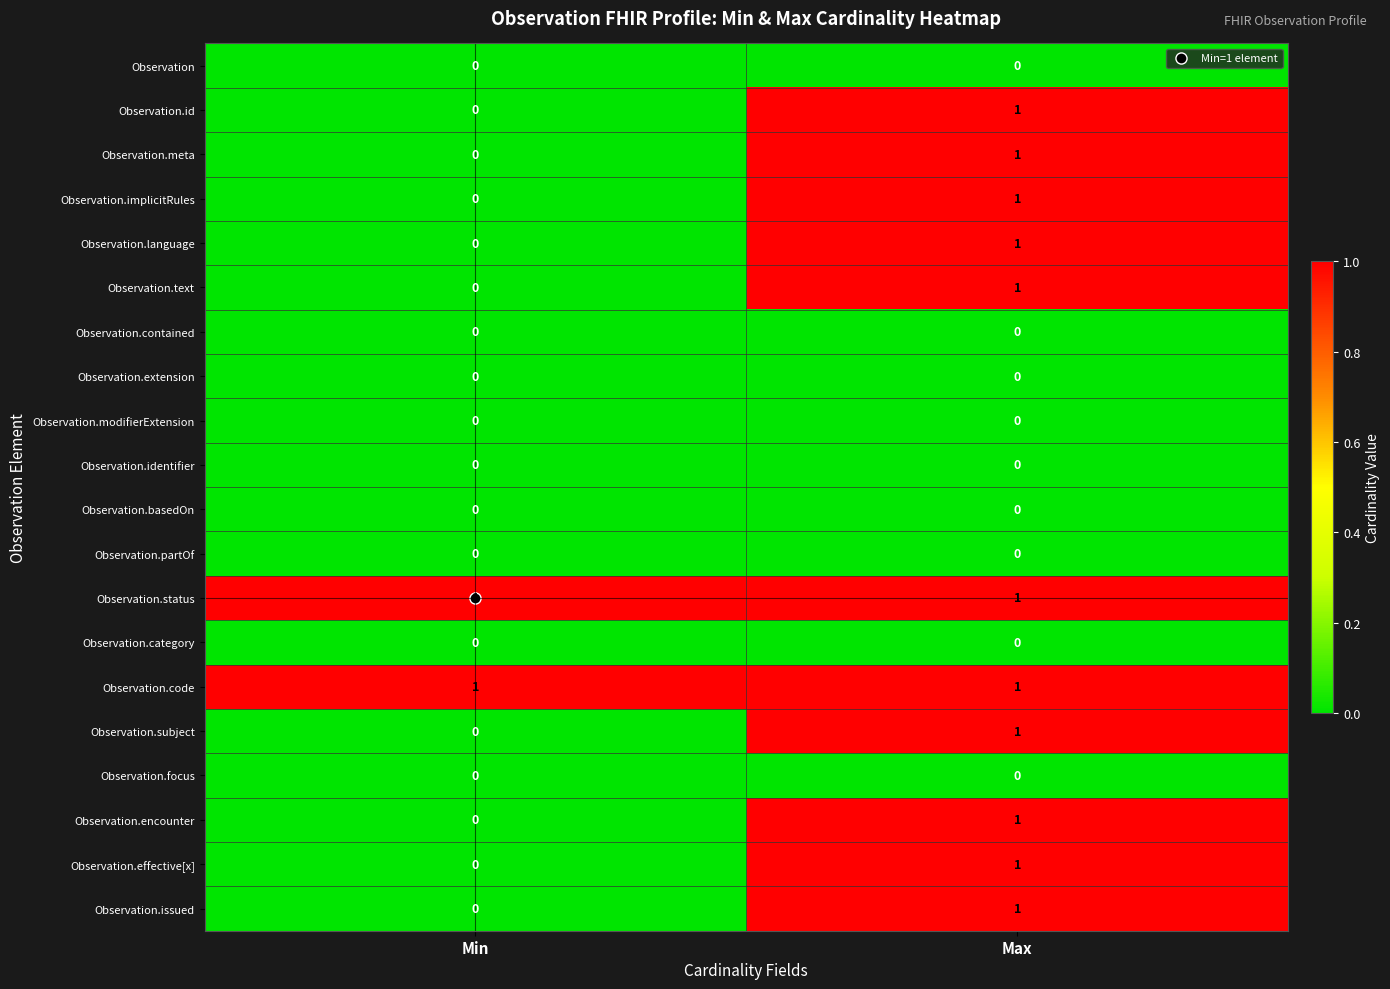

What is the difference between the highest and lowest values at Min?

1